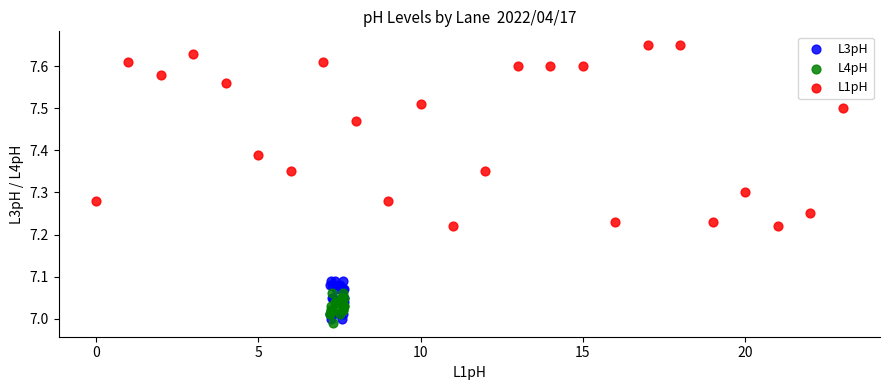

Which series has the widest spread of Y values?

L1pH